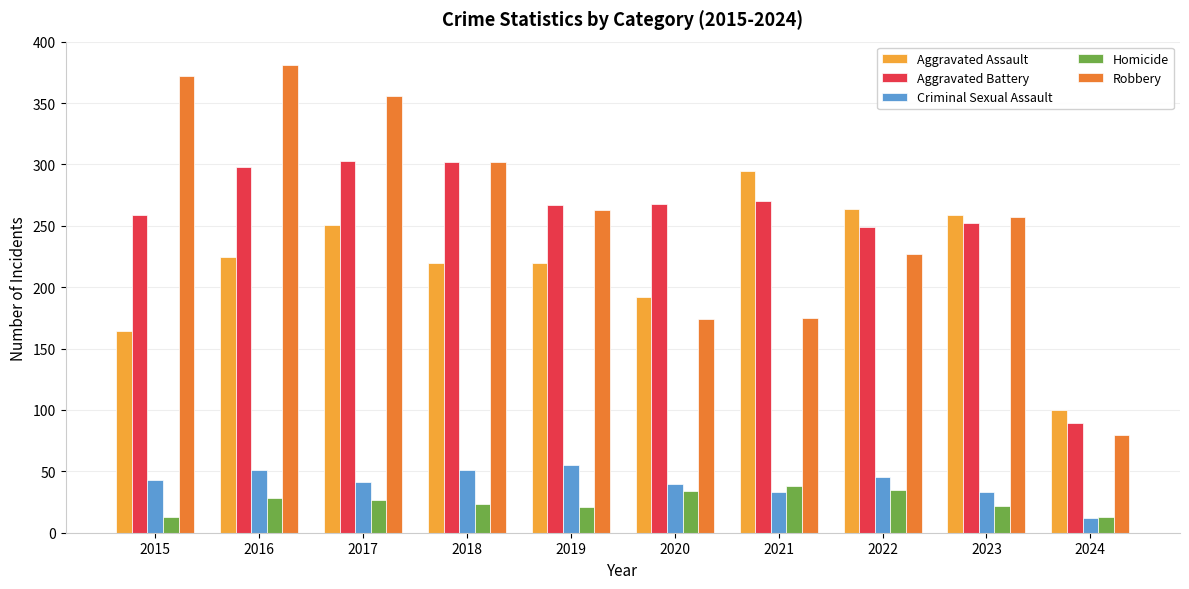

Is it true that Aggravated Battery equals 162 at 2016?

False